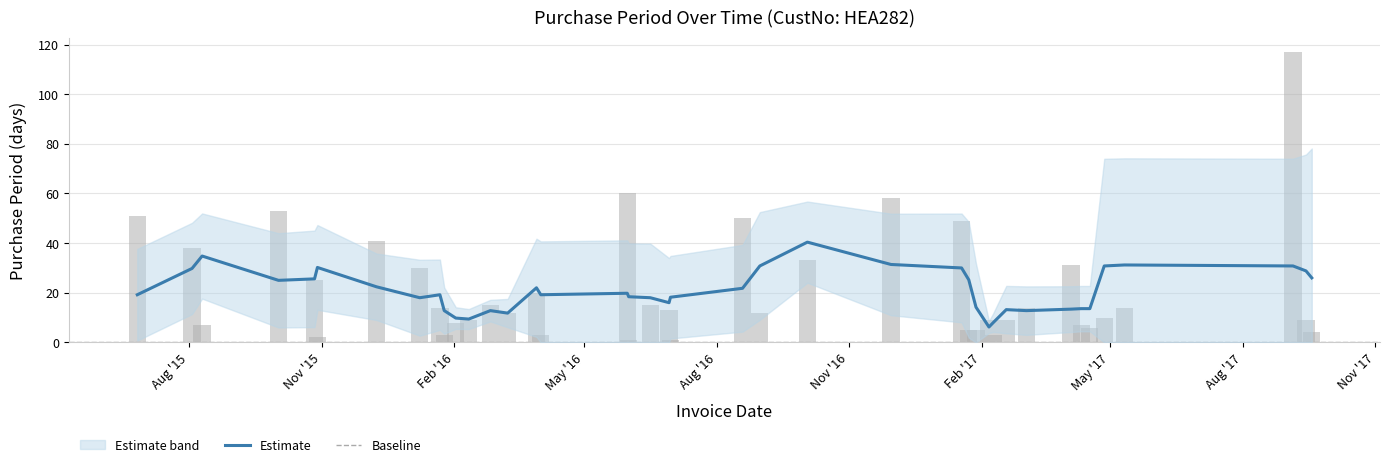

The value at 2015-06-26 is 13. True or false?

False